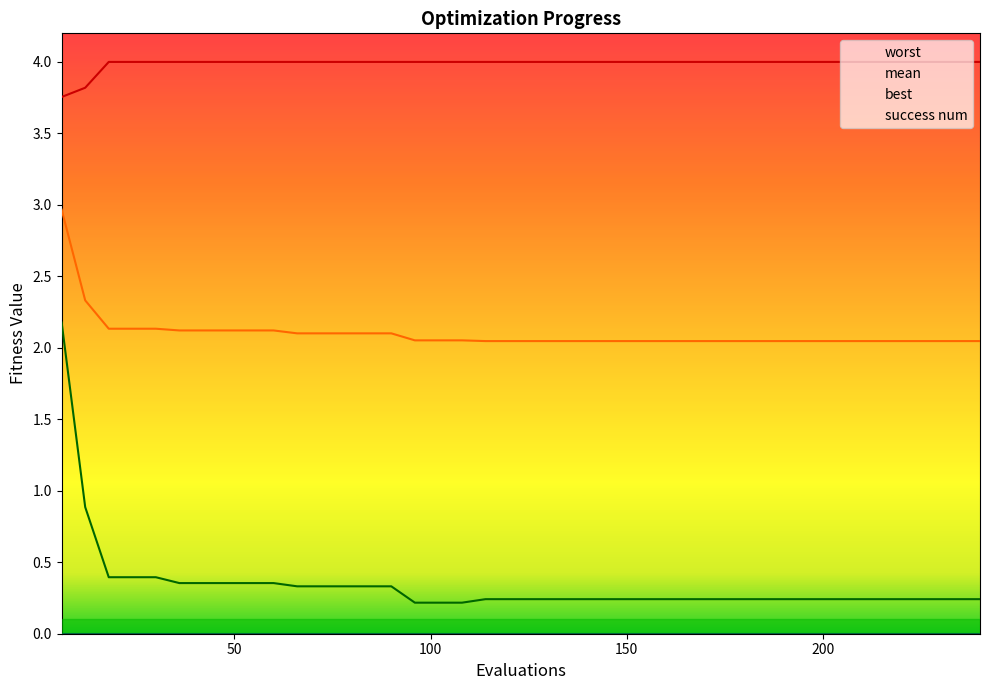

True or false: best and worst intersect in this chart.

False